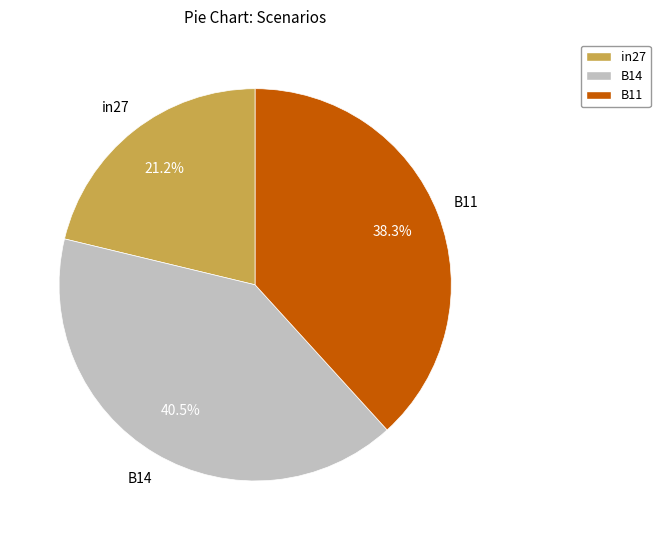

What percentage is NOT represented by B14?

59.5%